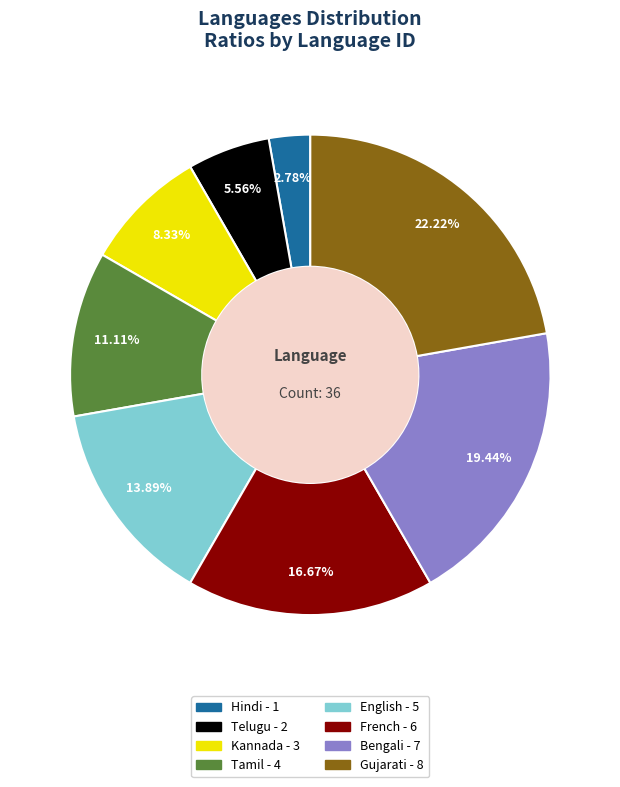

Is it true that Hindi is 13% of the pie?

False